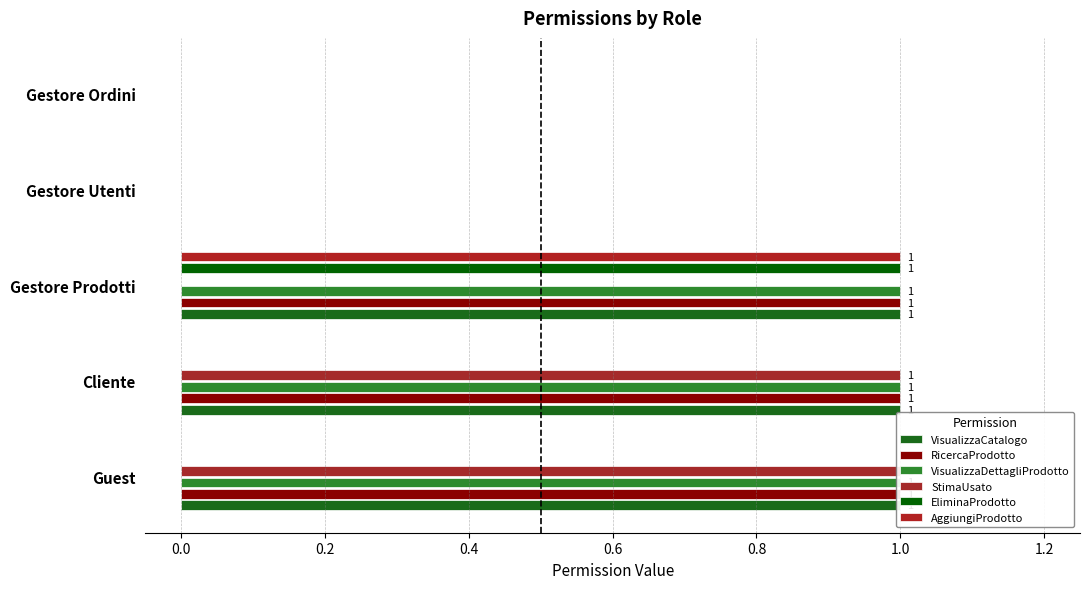

Are the bars grouped side by side (vs. stacked)?

Yes